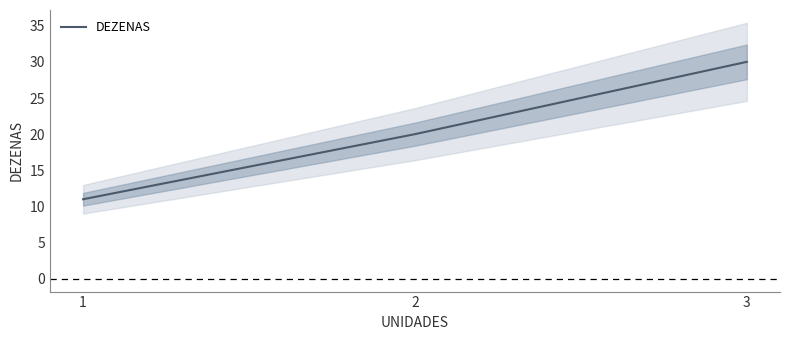

What is the change in value from 1 to 3?

+19